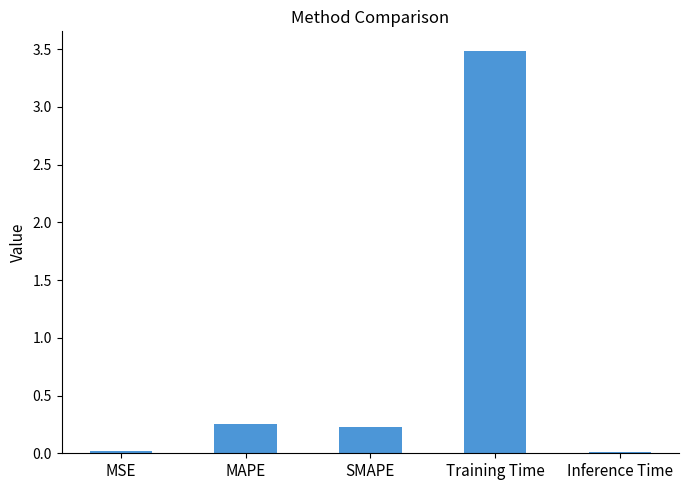

The value at MSE is 0.0. True or false?

True